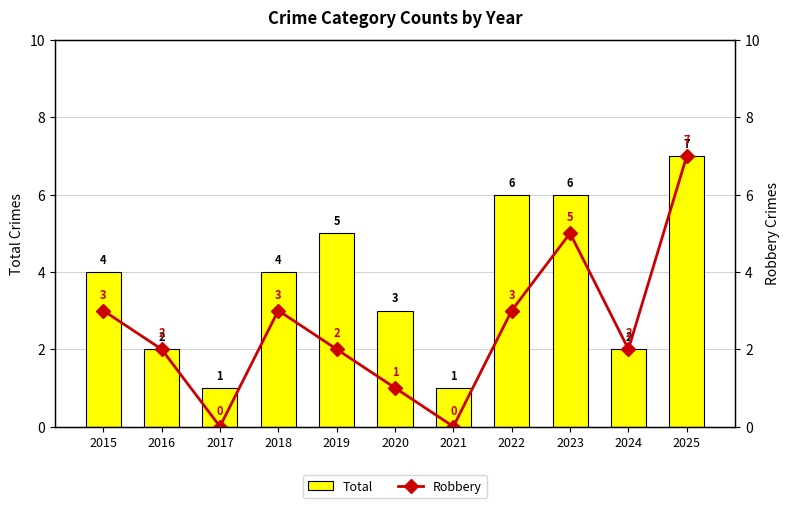

How many groups of bars are there?

11